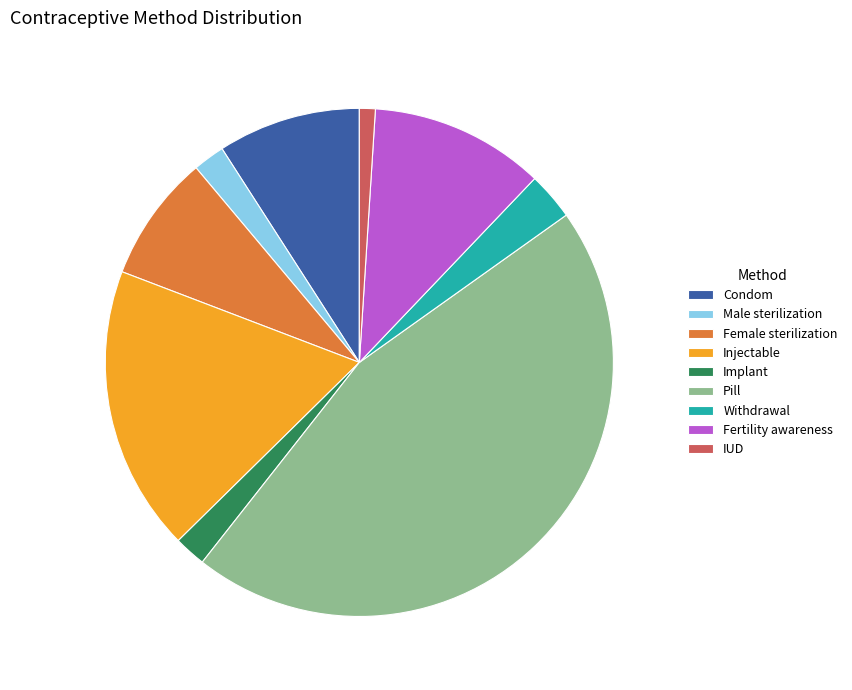

Does any single category account for the majority?

No